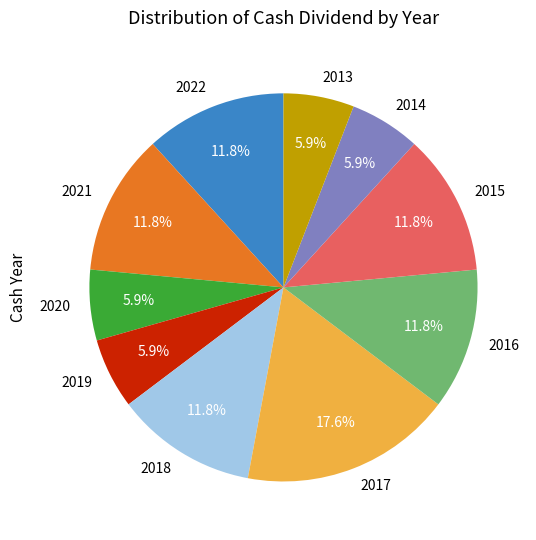

To the nearest percent, what is the difference between the largest and smallest slice percentages?

12%